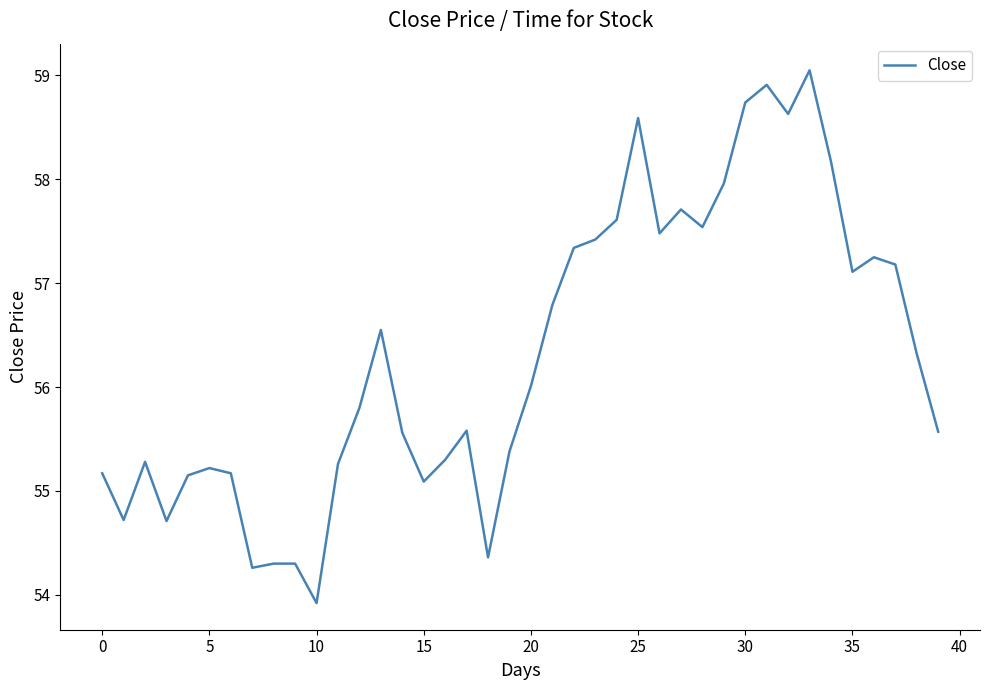

What is the maximum value shown in the chart?

59.0